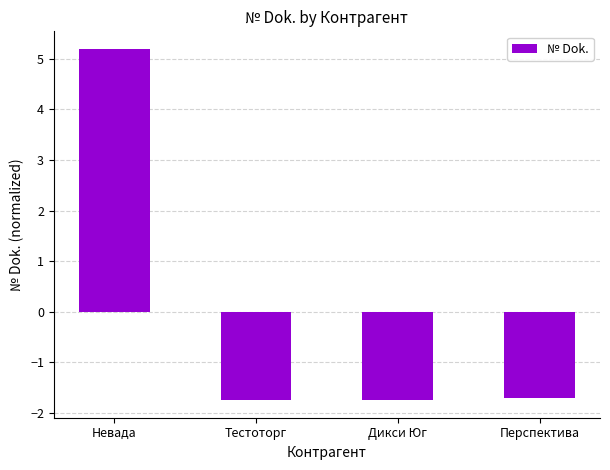

At which label does the data first exceed -1?

Невада